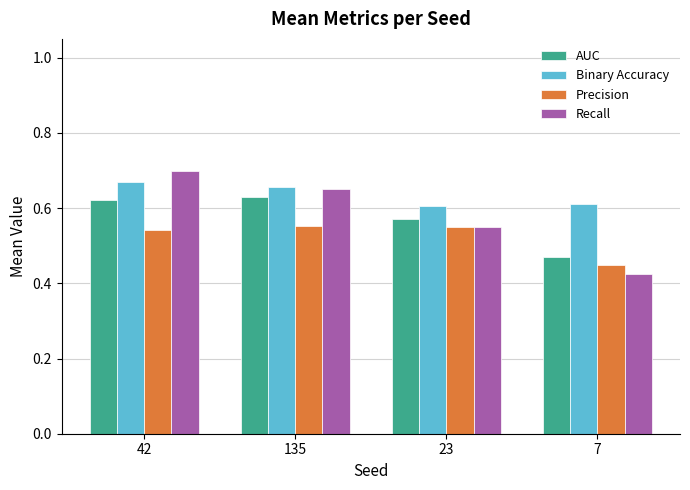

At which label is AUC closest to 0?

7